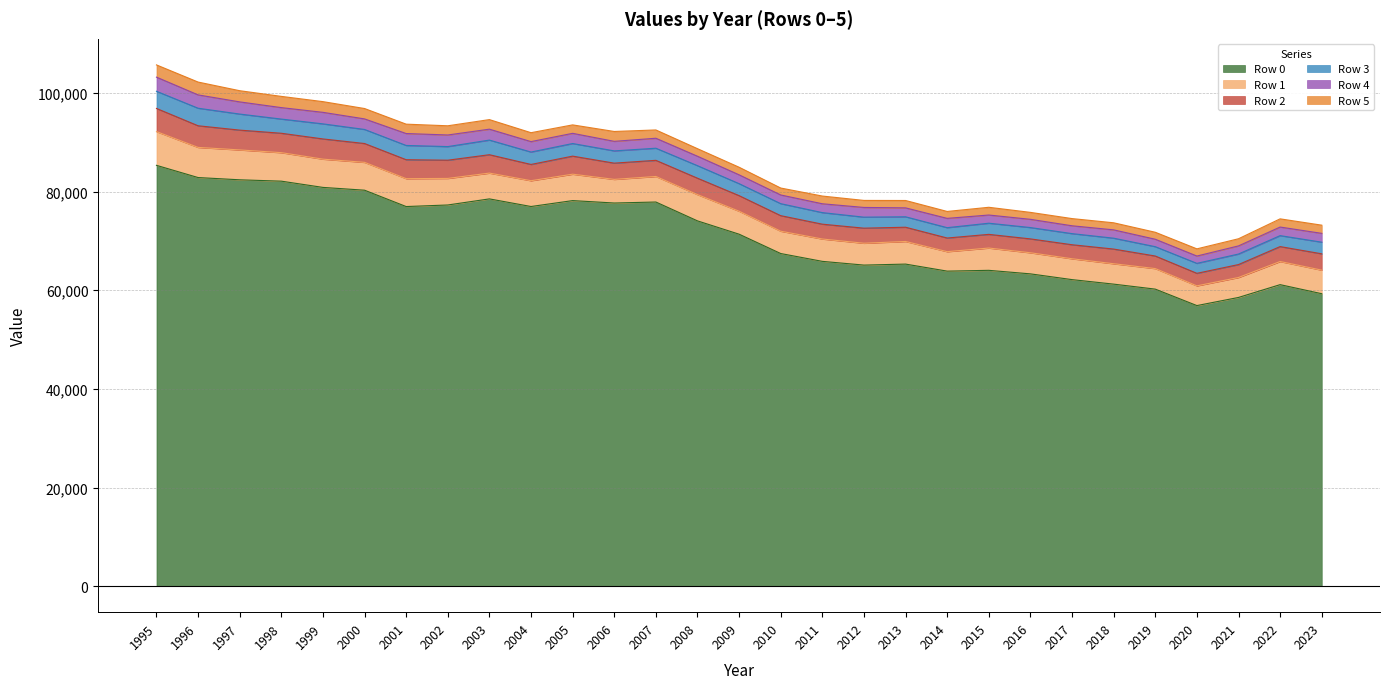

Between 2007 and 2006, which is larger?

2007